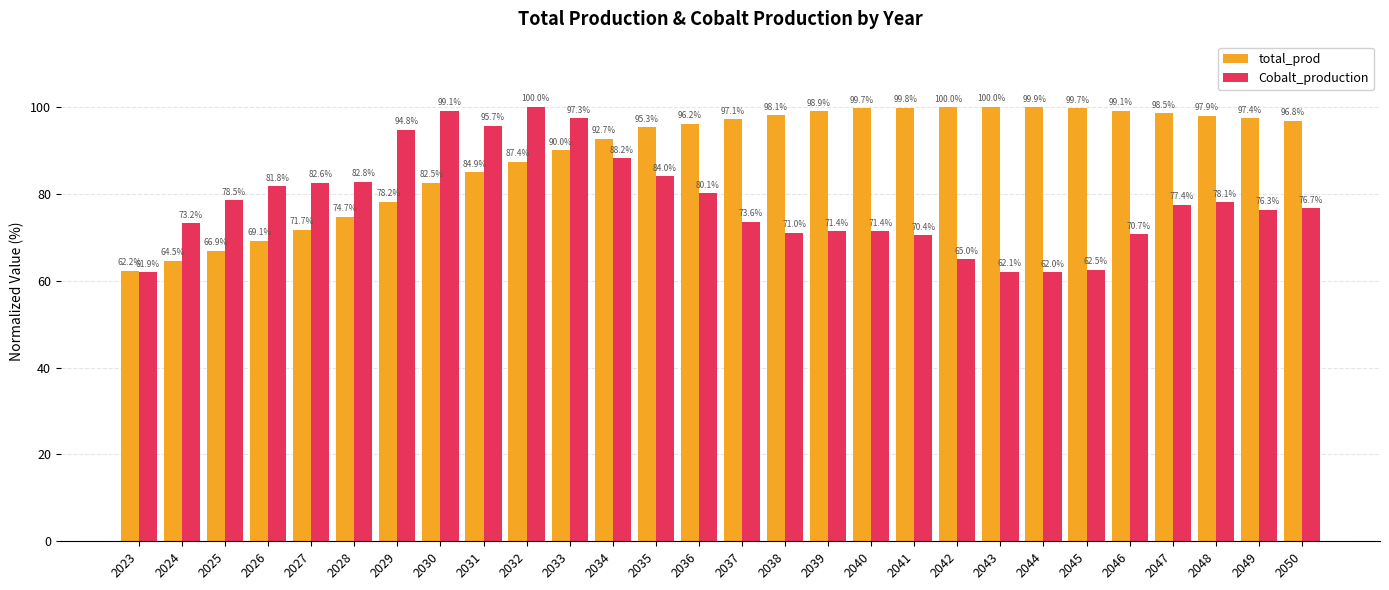

Where does the Cobalt_production series first go above 77?

2025